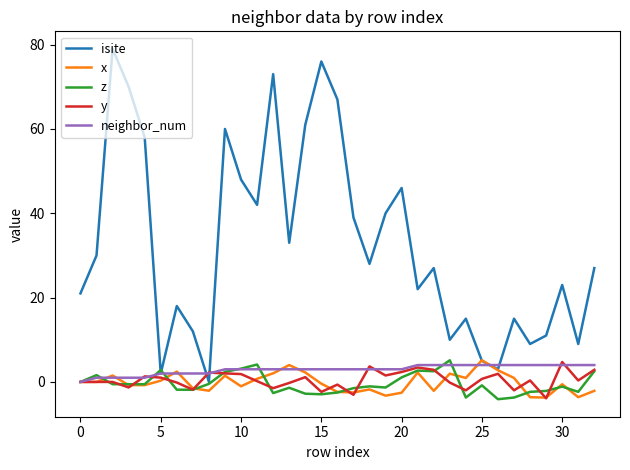

Which series has the largest total across all categories?

isite